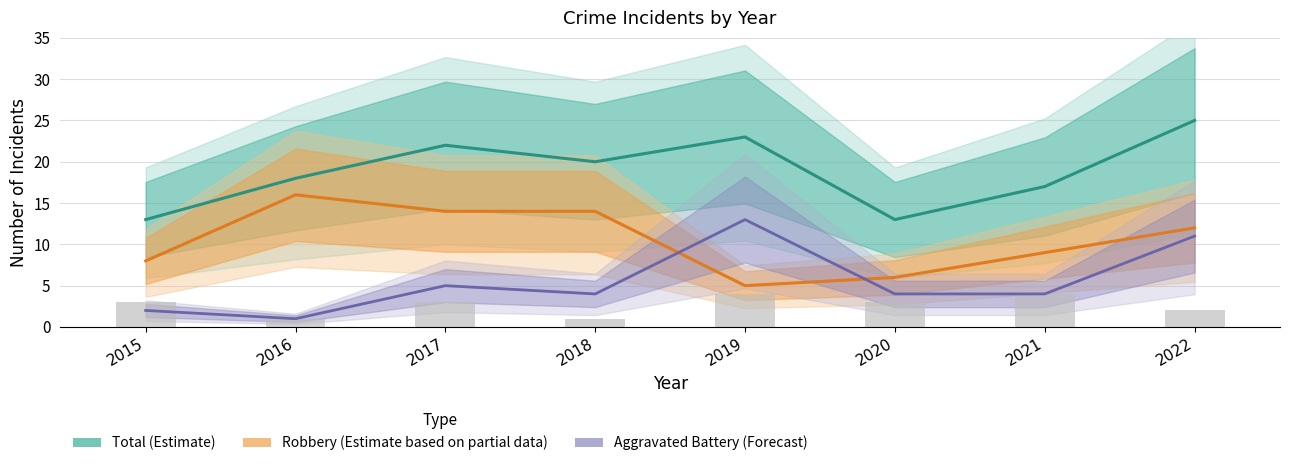

What is the smallest value displayed?

1